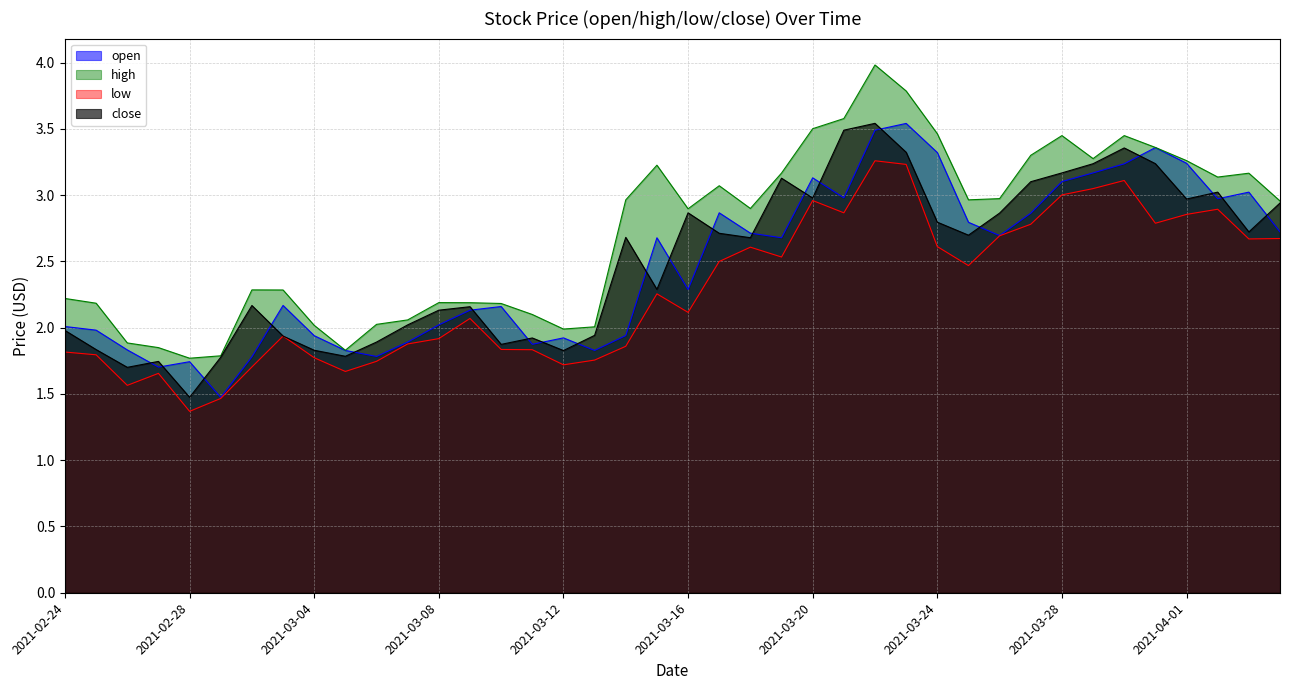

How many interior local peaks does the open series have?

10